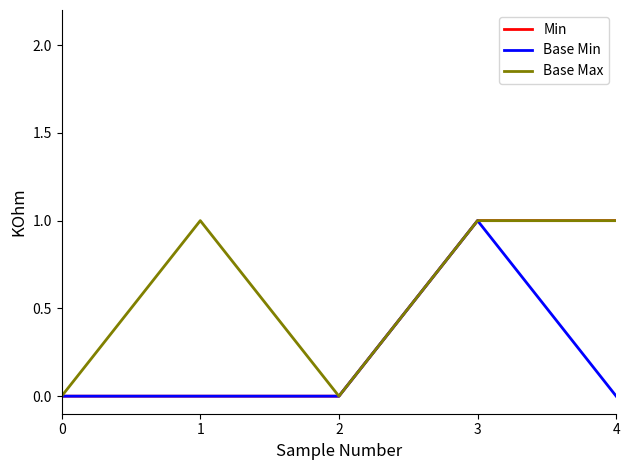

Does the chart have visible grid lines?

No